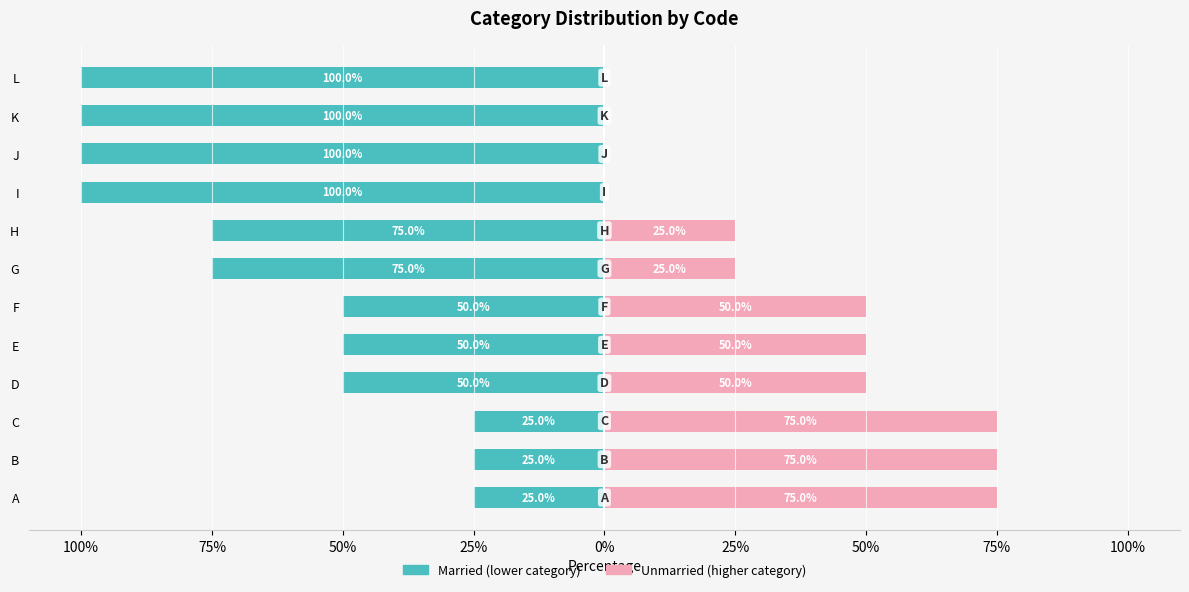

What is the sum of all Married values?

-775